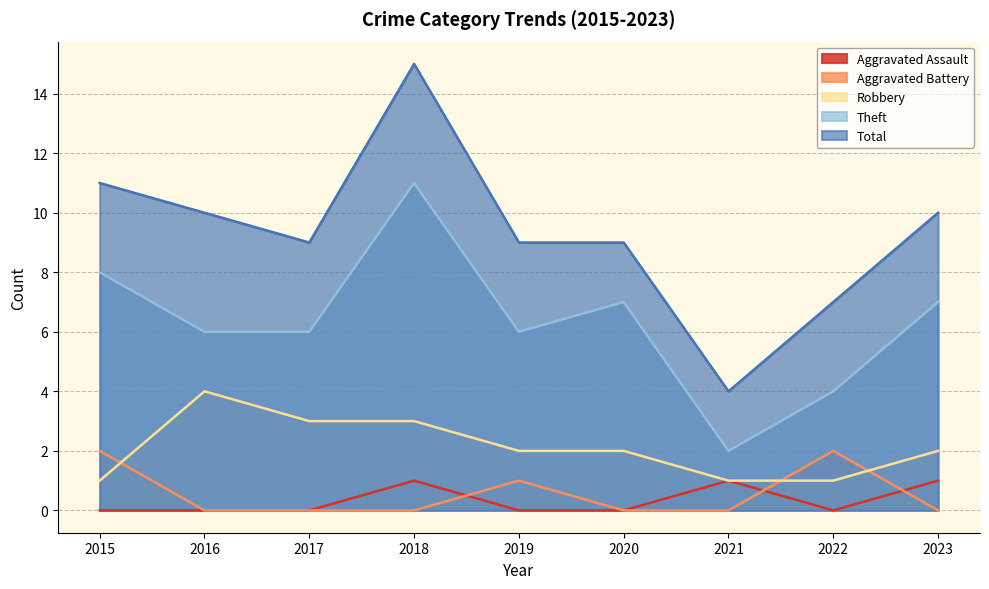

In Aggravated Assault, how many points are higher than both neighbors (excluding endpoints)?

2